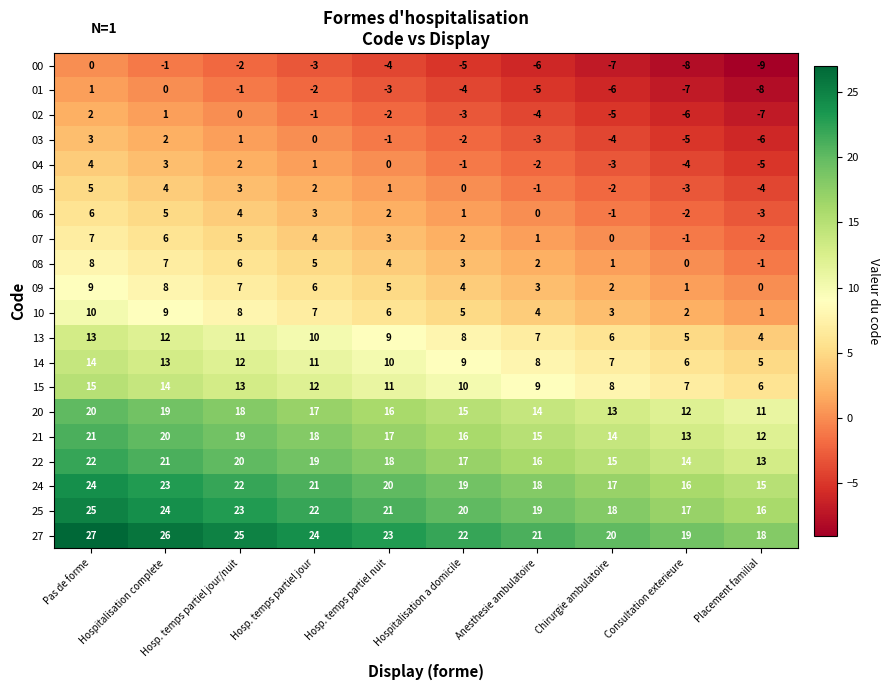

At how many categories does at least one series exceed 8?

10